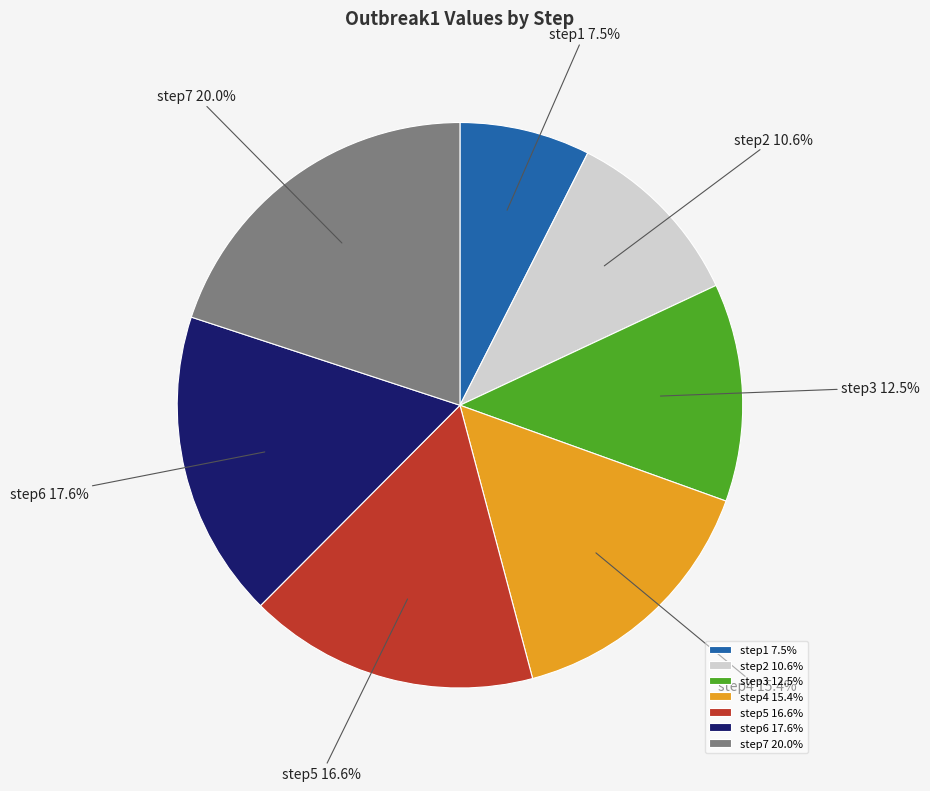

Which category has the smallest portion of the pie?

step1